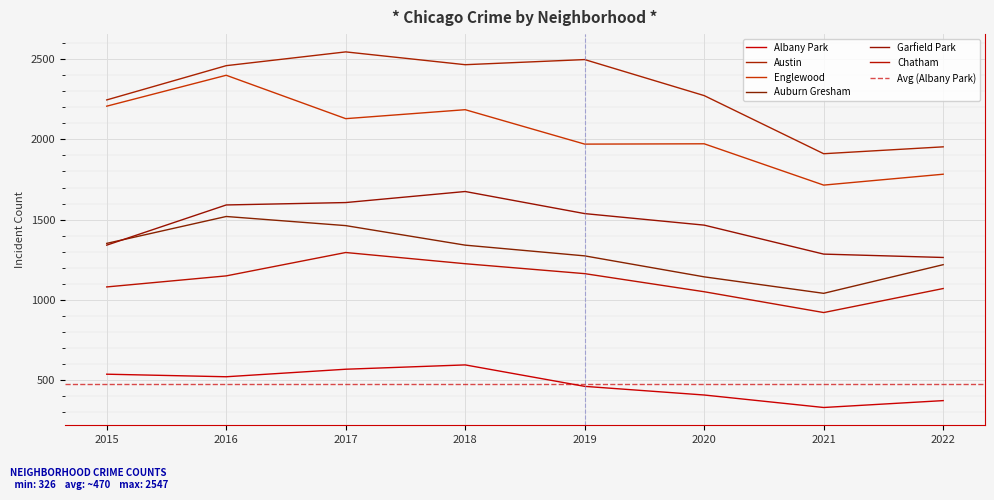

What is the spread (max minus min) of values at 2019?

2041